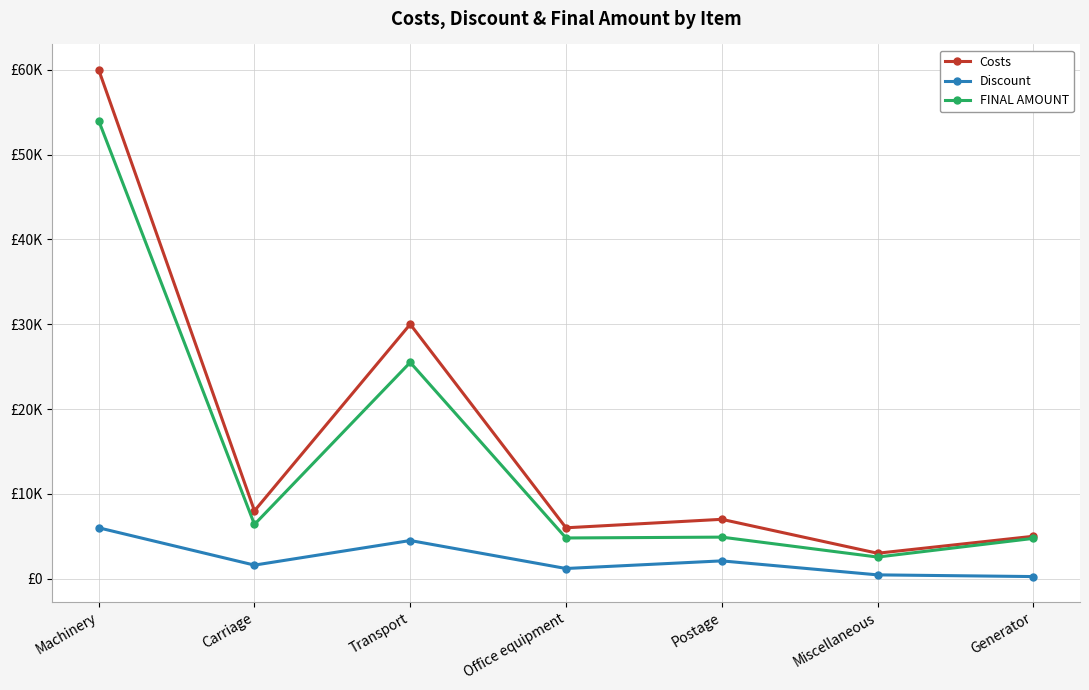

At which label is FINAL AMOUNT closest to 28275?

Transport